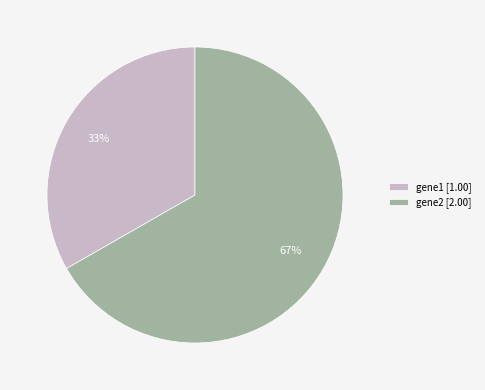

True or false: gene1 [1.00] accounts for 33% of the total.

True